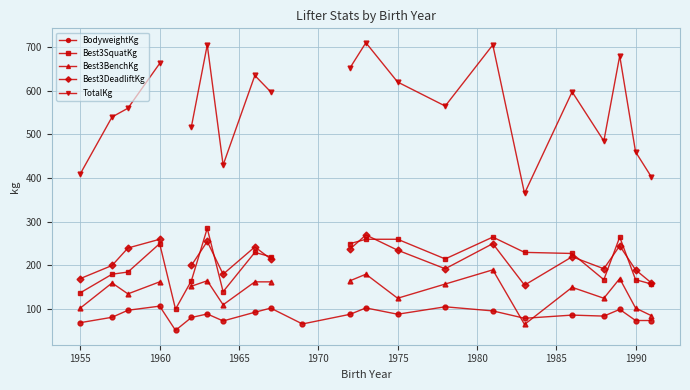

What is the difference between the maximum and minimum values in the BodyweightKg series?

55.4